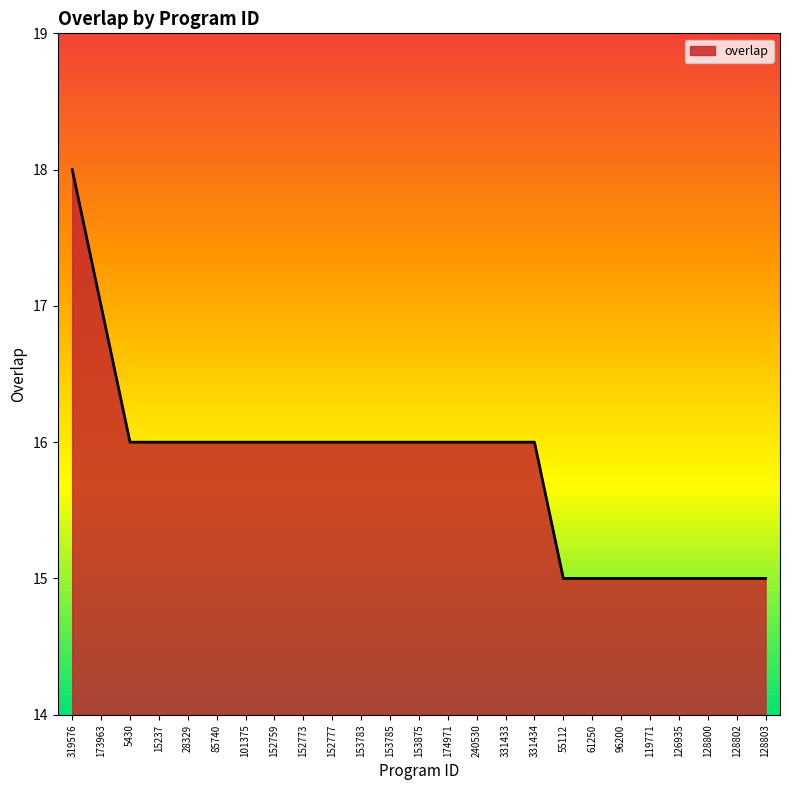

Is it true that the value at 152759 is 23?

False